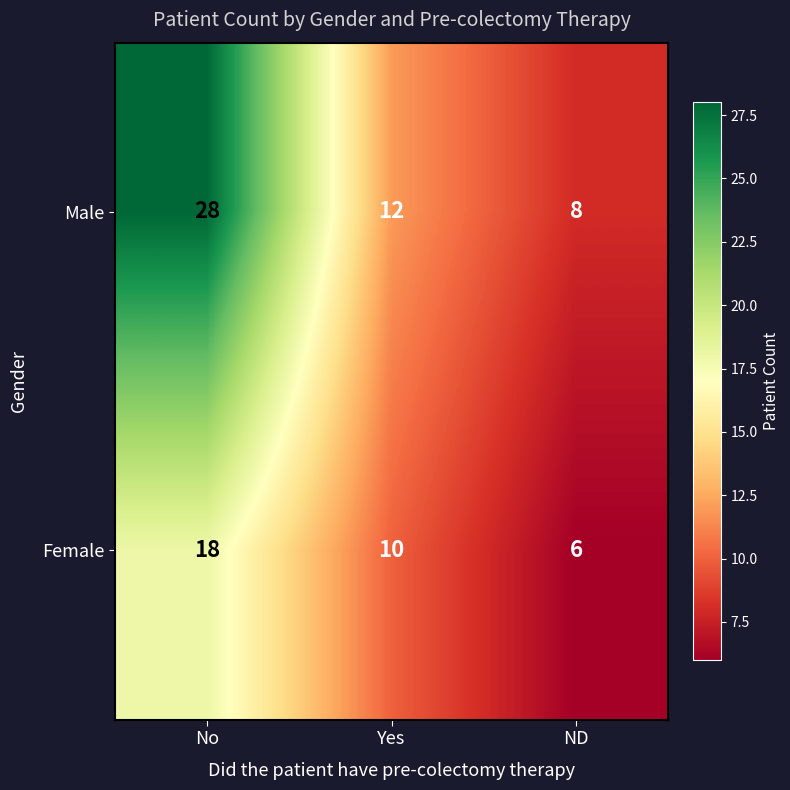

Where is Male nearest to the value 18?

Yes